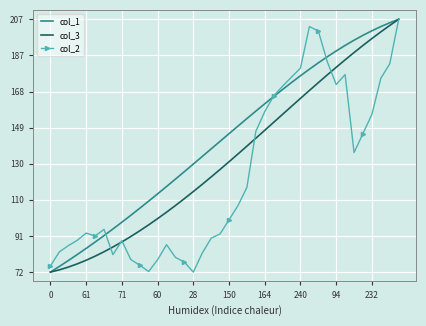

Which series has the largest total across all categories?

col_1